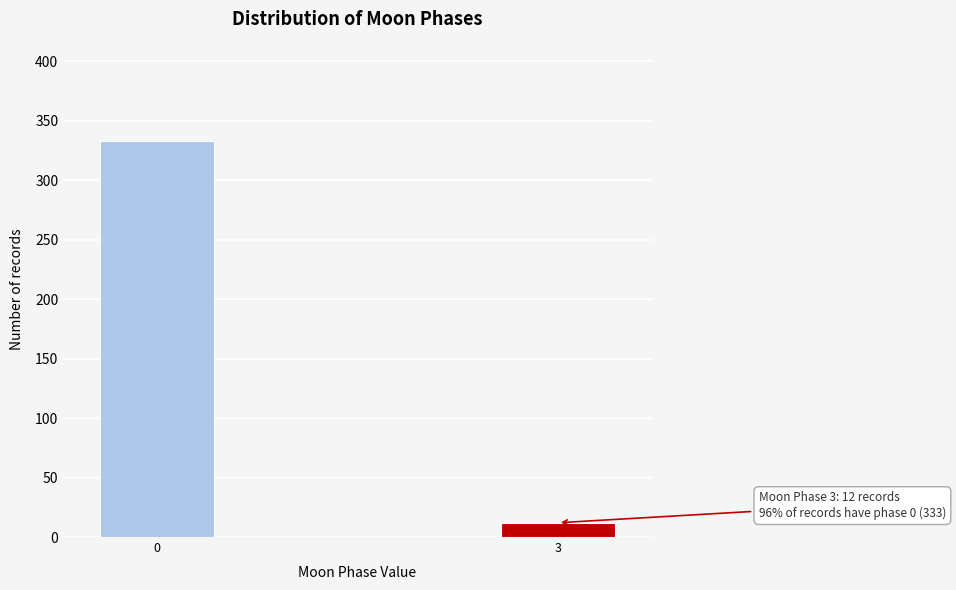

Reading right to left, extract all data points from this chart.

3=12	0=333